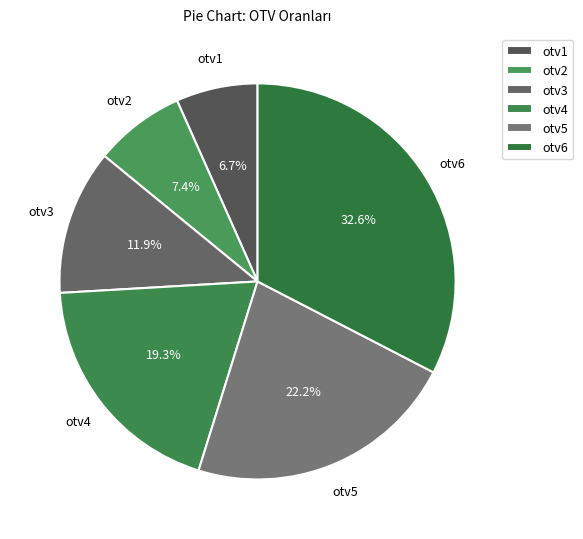

Is there a majority slice in this chart?

No